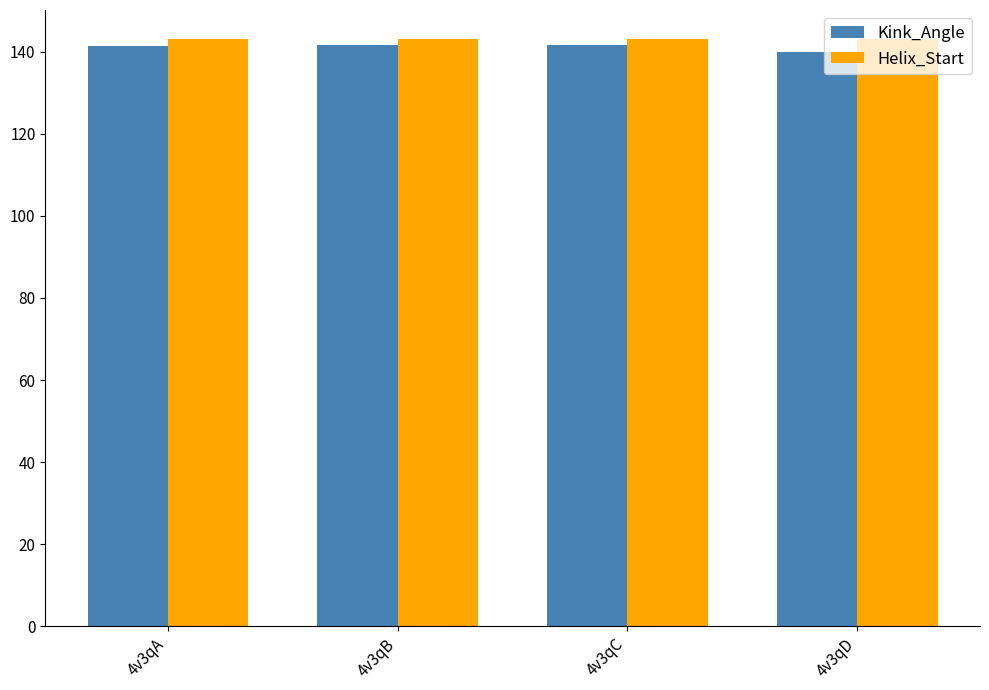

The Helix_Start series shows 143.0 at 4v3qD. True or false?

True